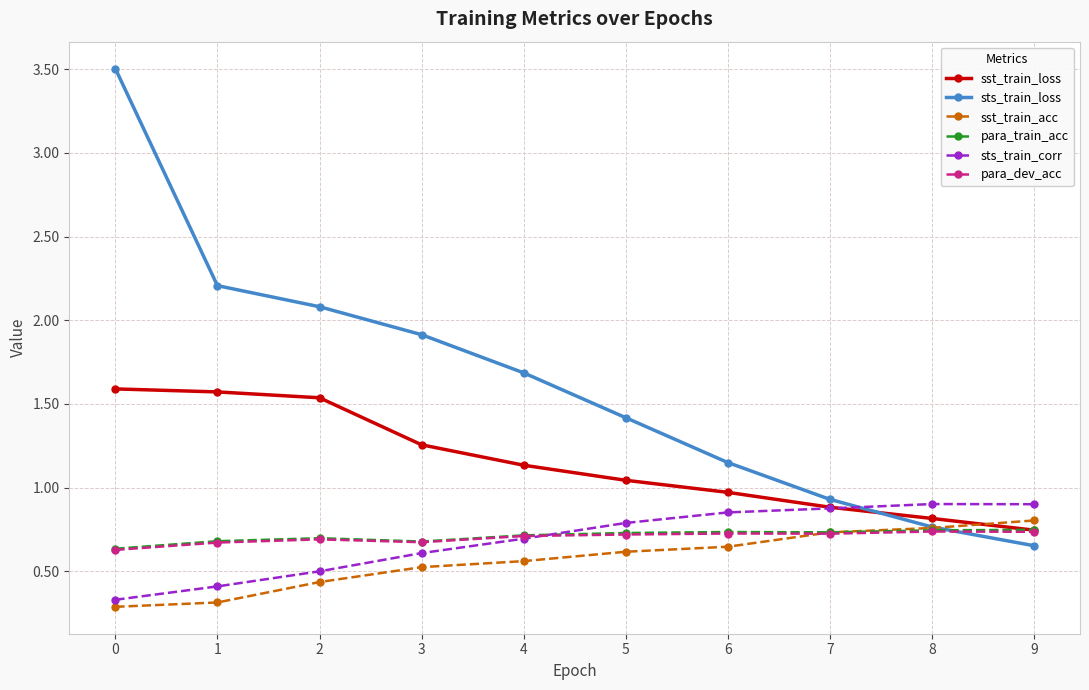

What is the value of the sst_train_loss point at the 1st from the left?

1.6